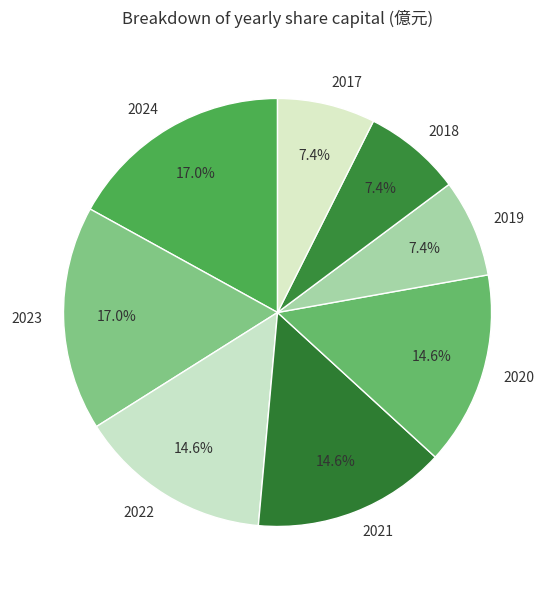

How many segments does this pie chart have?

8